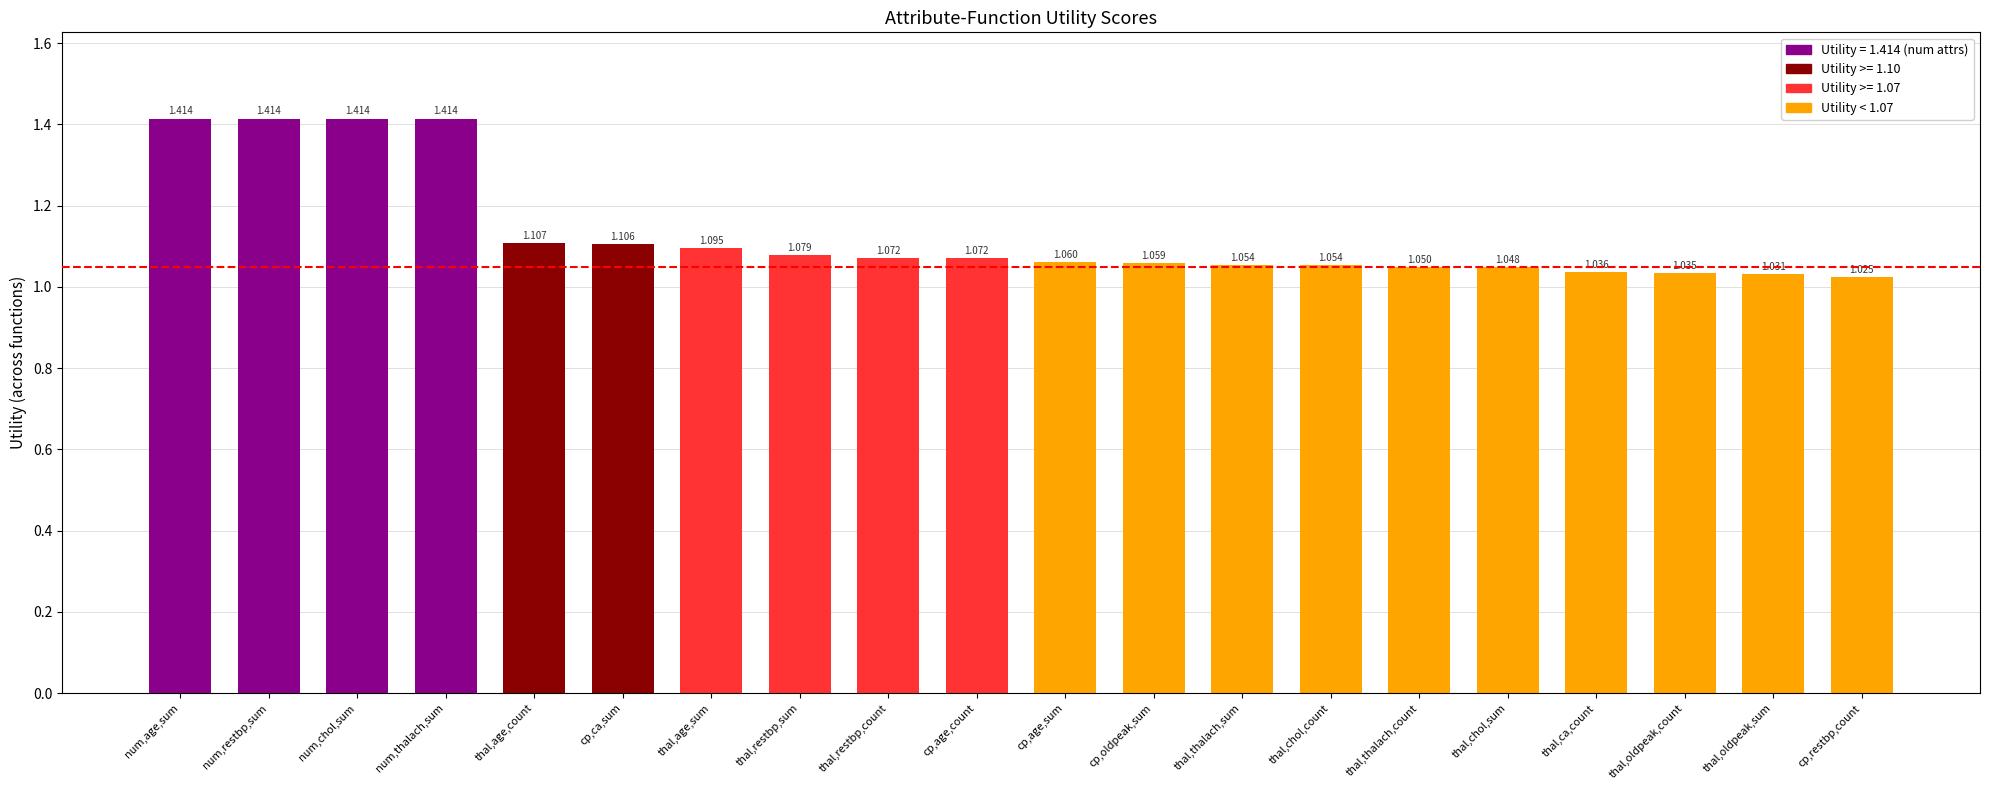

What is the label of the 18th bar from the left?

thal,oldpeak,count